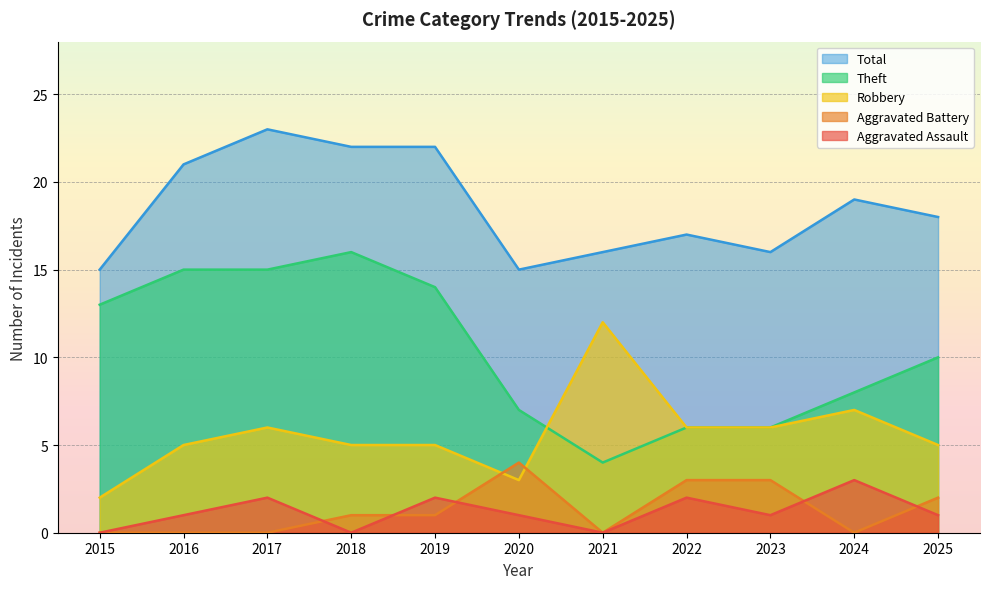

What is the difference between the highest and lowest values at 2020?

14